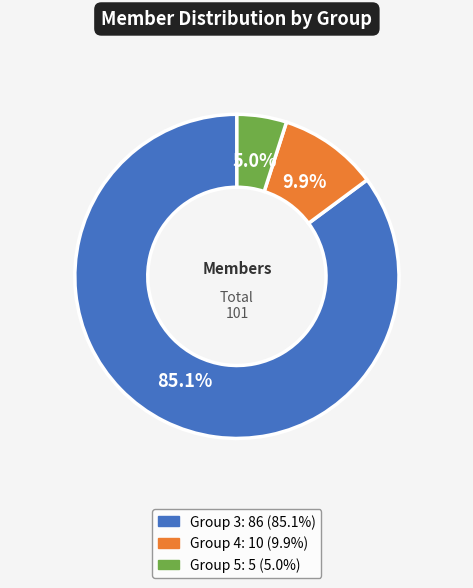

Is there a majority slice in this chart?

Yes